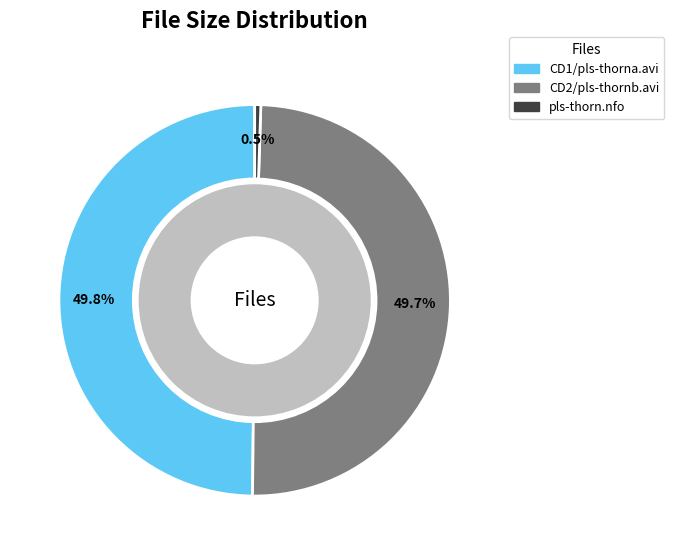

Is the sum of CD2/pls-thornb.avi and pls-thorn.nfo greater than half?

Yes